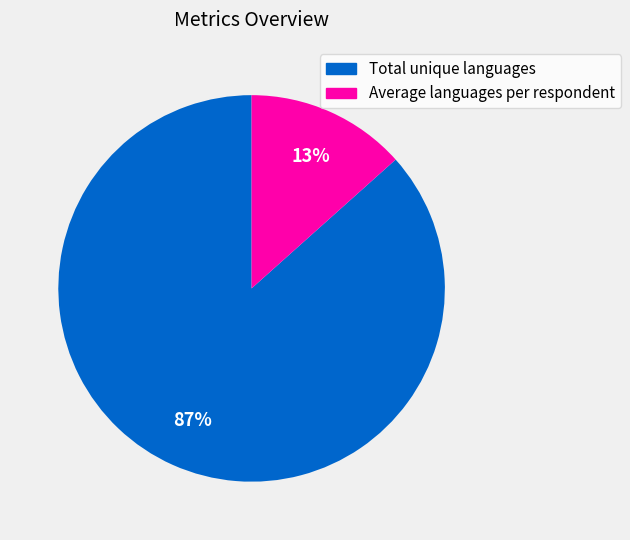

Count the number of slices in the pie.

2